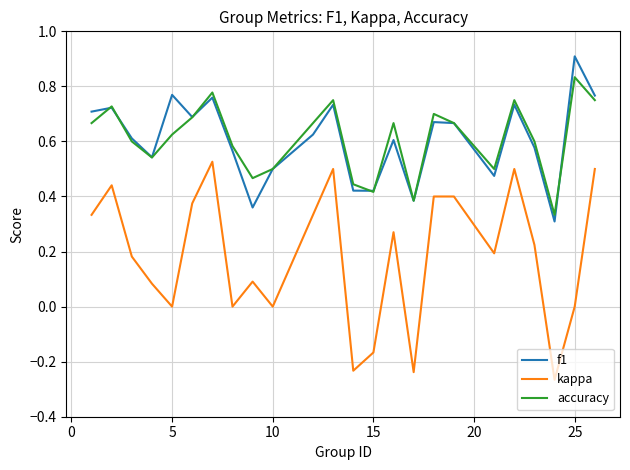

Does the chart have visible grid lines?

Yes